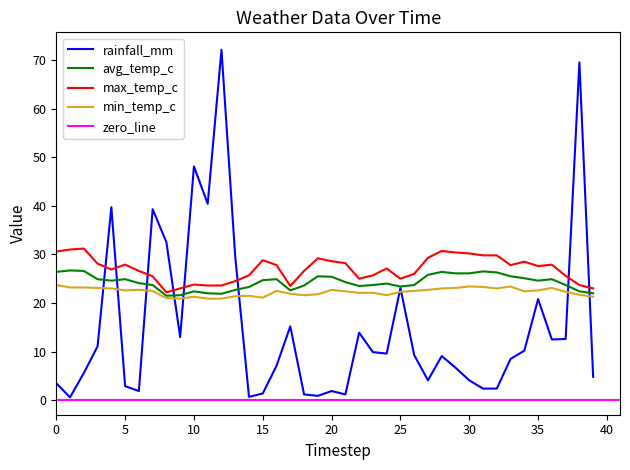

What is the minimum value for min_temp_c?

20.9